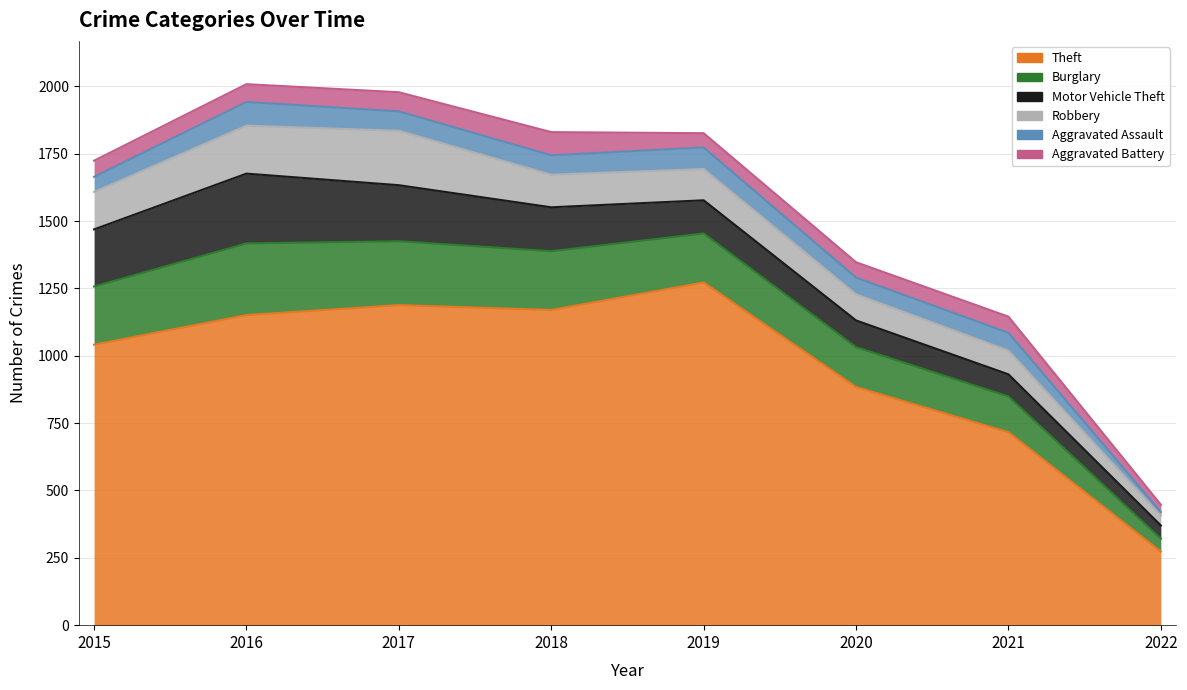

At 2020, list the series in order from largest to smallest.

Theft, Burglary, Motor Vehicle Theft, Robbery, Aggravated Assault, Aggravated Battery